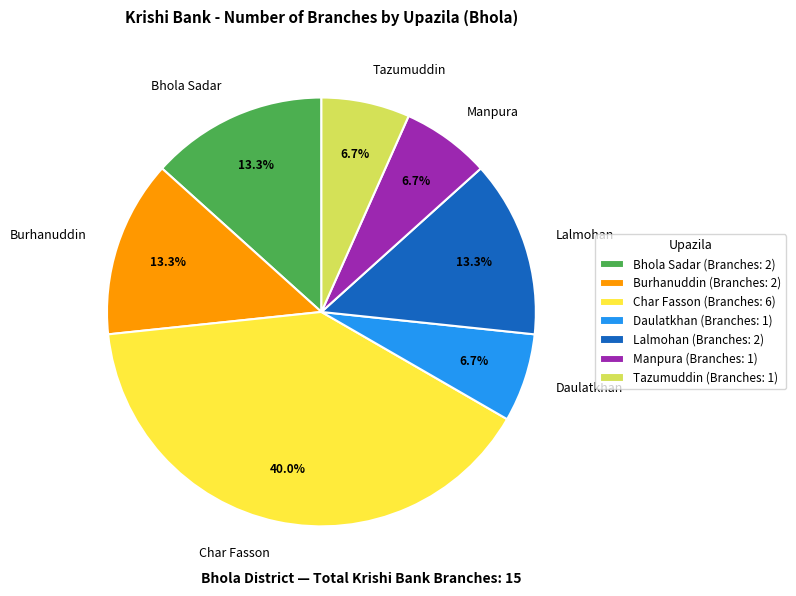

Approximately how many times larger is the value at Tazumuddin compared to Manpura?

1.0